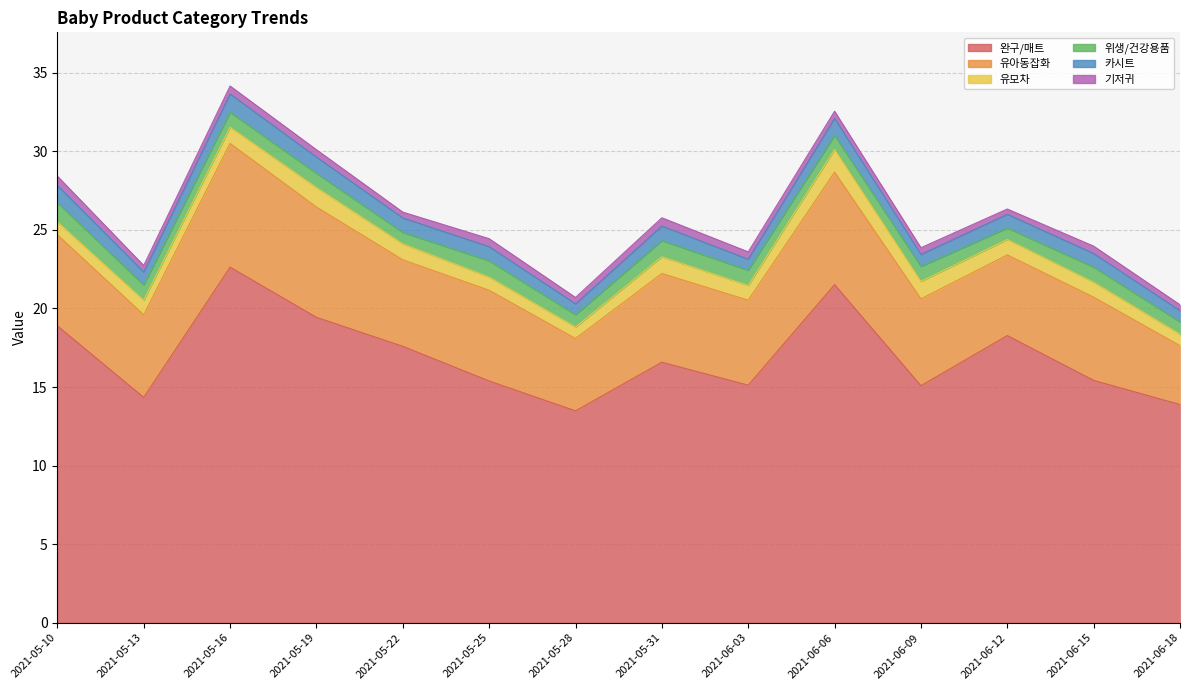

Is it true that 카시트 equals 0.8 at 2021-05-13?

True